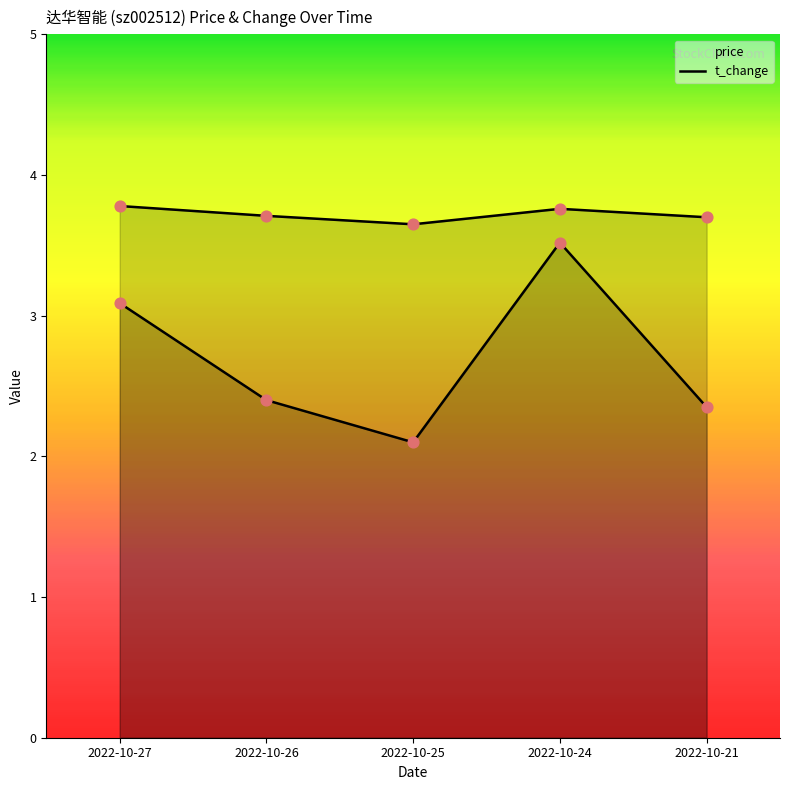

What is the total value across all series at 2022-10-27?

6.9